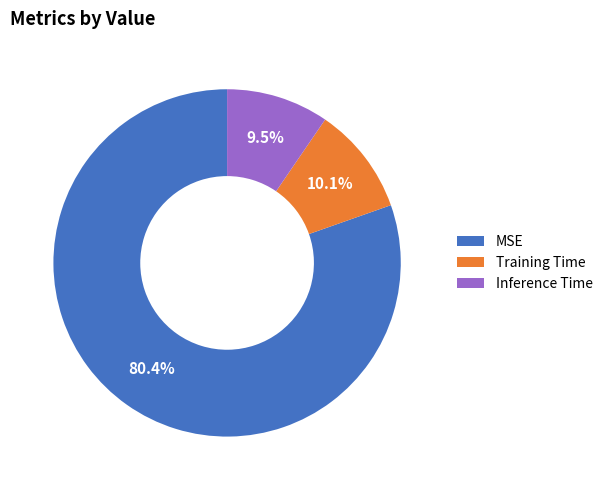

Rank the categories by value from highest to lowest.

MSE, Training Time, Inference Time